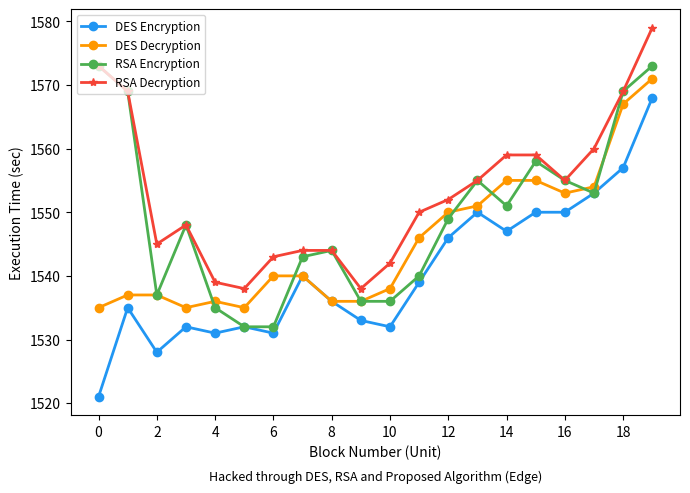

True or false: DES Encryption has more than 1 points higher than both neighbors.

True